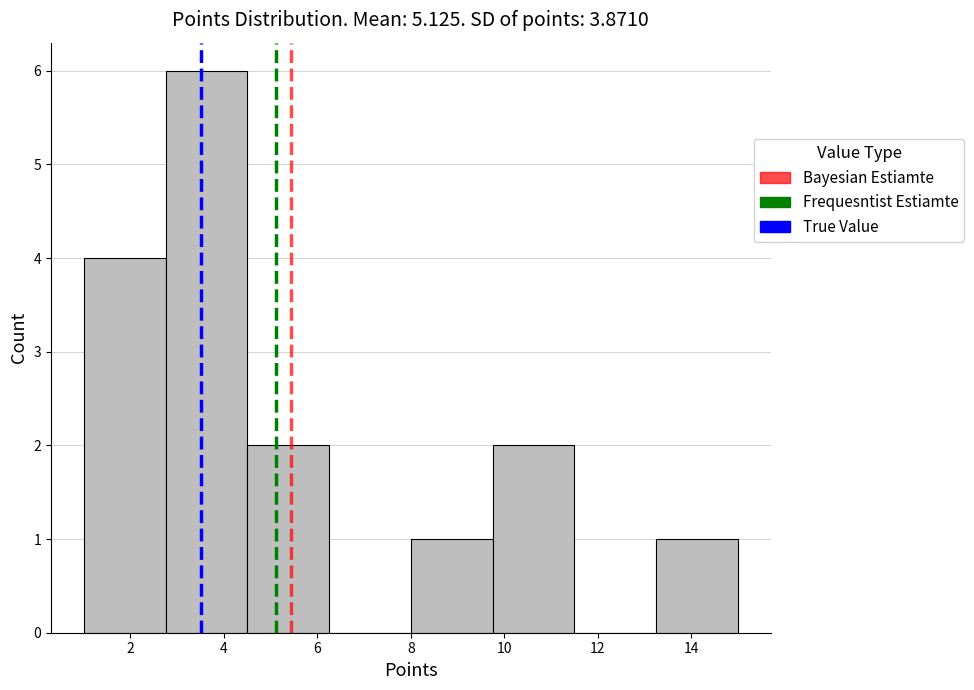

Reading left to right, list every bar in this chart as the range it spans on the x-axis followed by its height. Neither the bar edges nor the heights are printed on the chart, so give them approximately, as read against the axes.

1.00 to 2.75: 4
2.75 to 4.50: 6
4.50 to 6.25: 2
6.25 to 8.00: 0
8.00 to 9.75: 1
9.75 to 11.50: 2
11.50 to 13.25: 0
13.25 to 15.00: 1